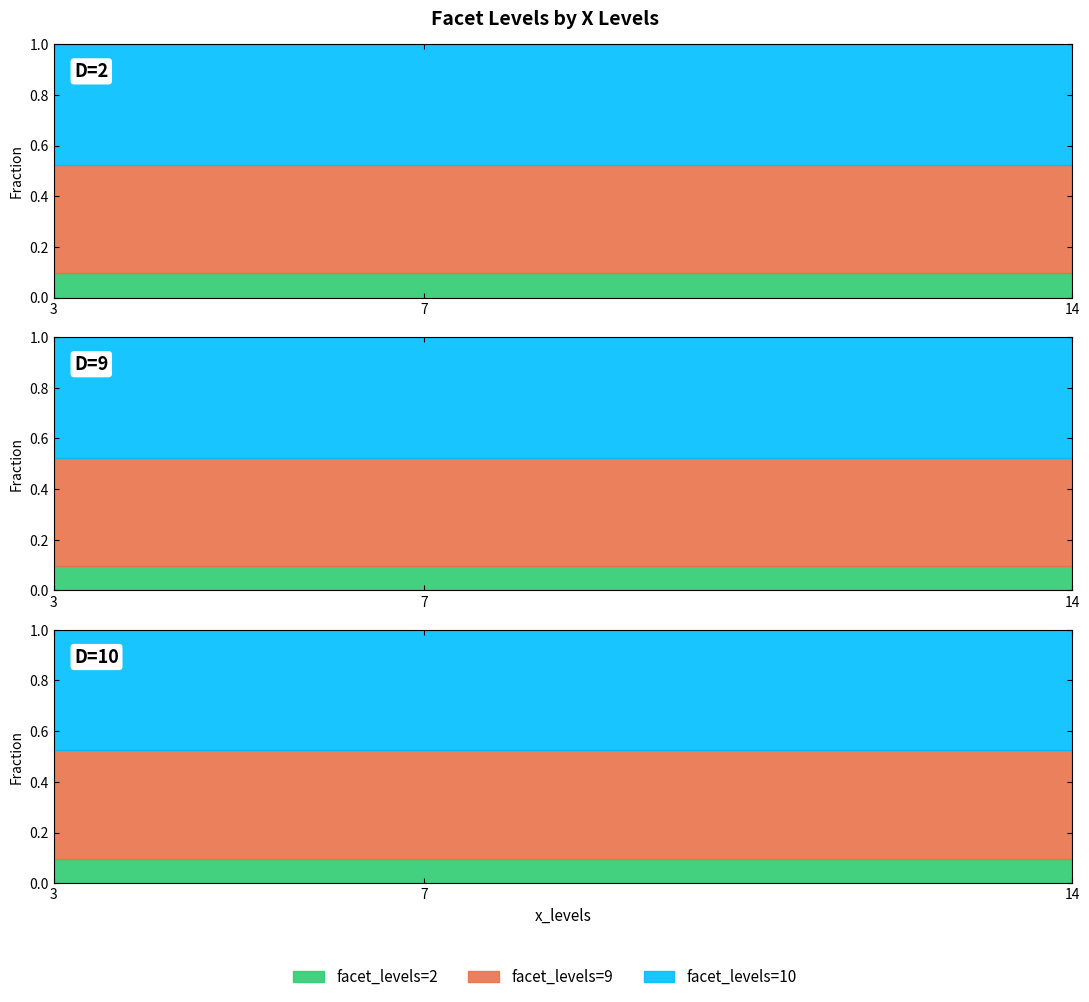

Is the value of facet_levels=10 at 7 greater than the value of facet_levels=2 at 7?

Yes